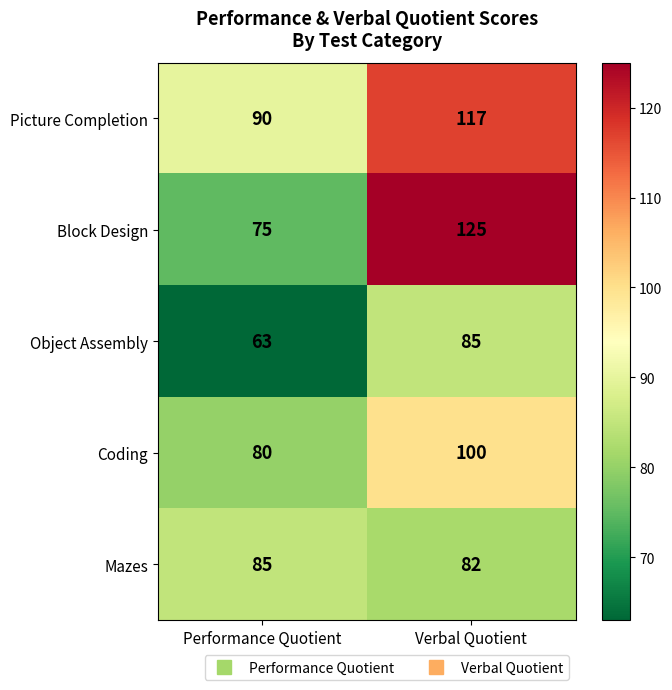

Which series changed the most between Performance Quotient and Verbal Quotient?

Block Design